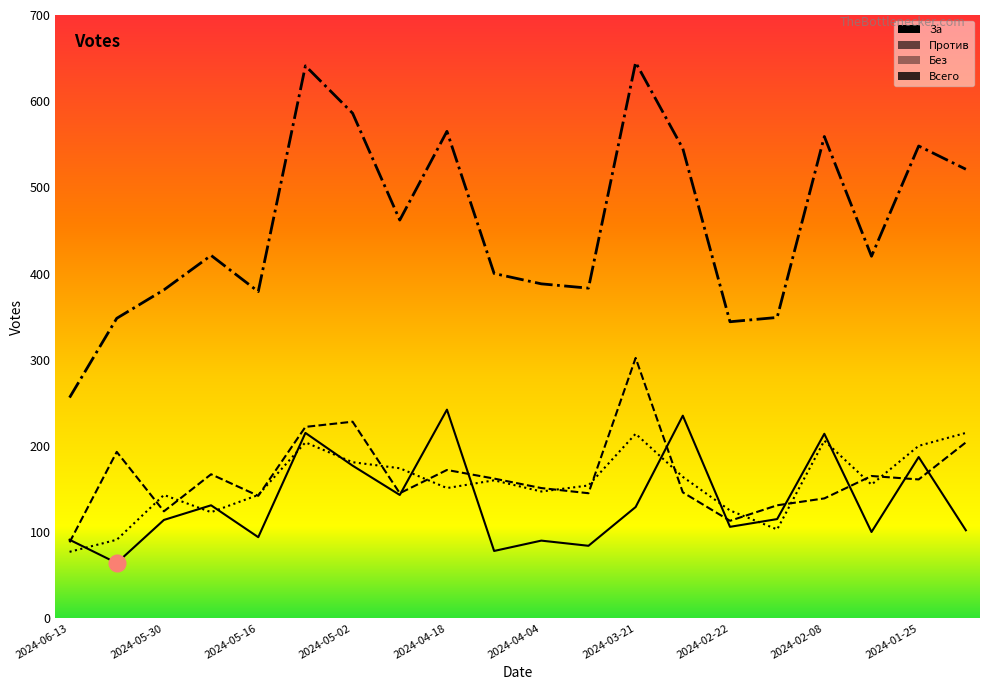

What is the sum of all Всего values?

9141